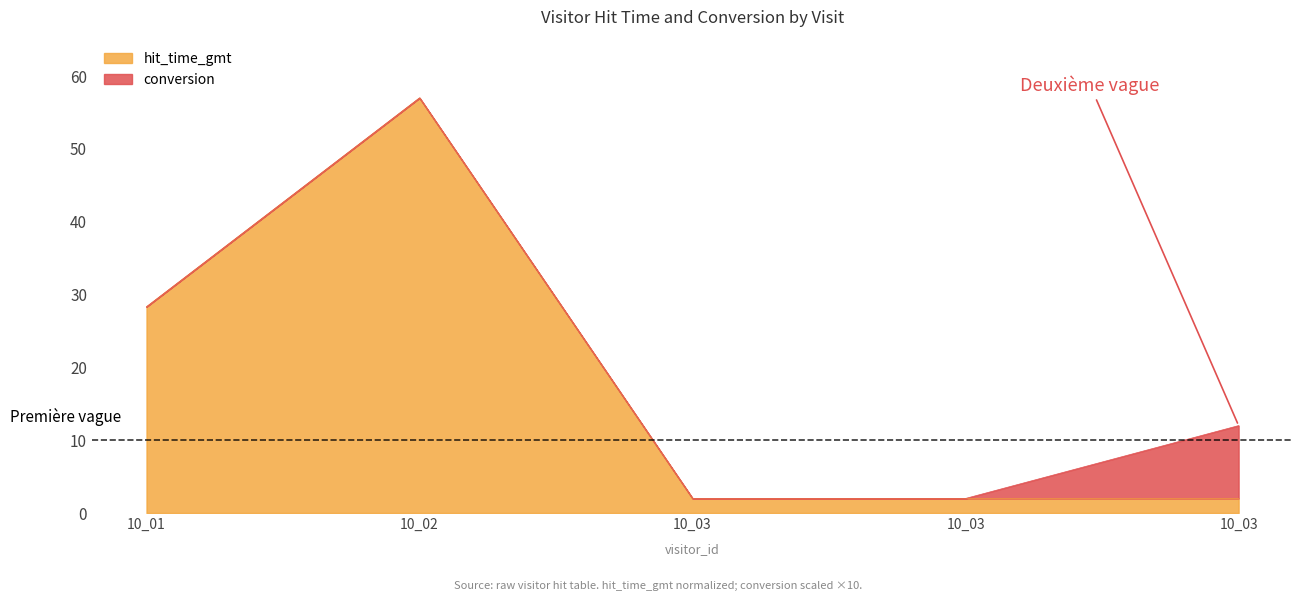

Which has a higher value, 10_02 or 10_03?

10_02